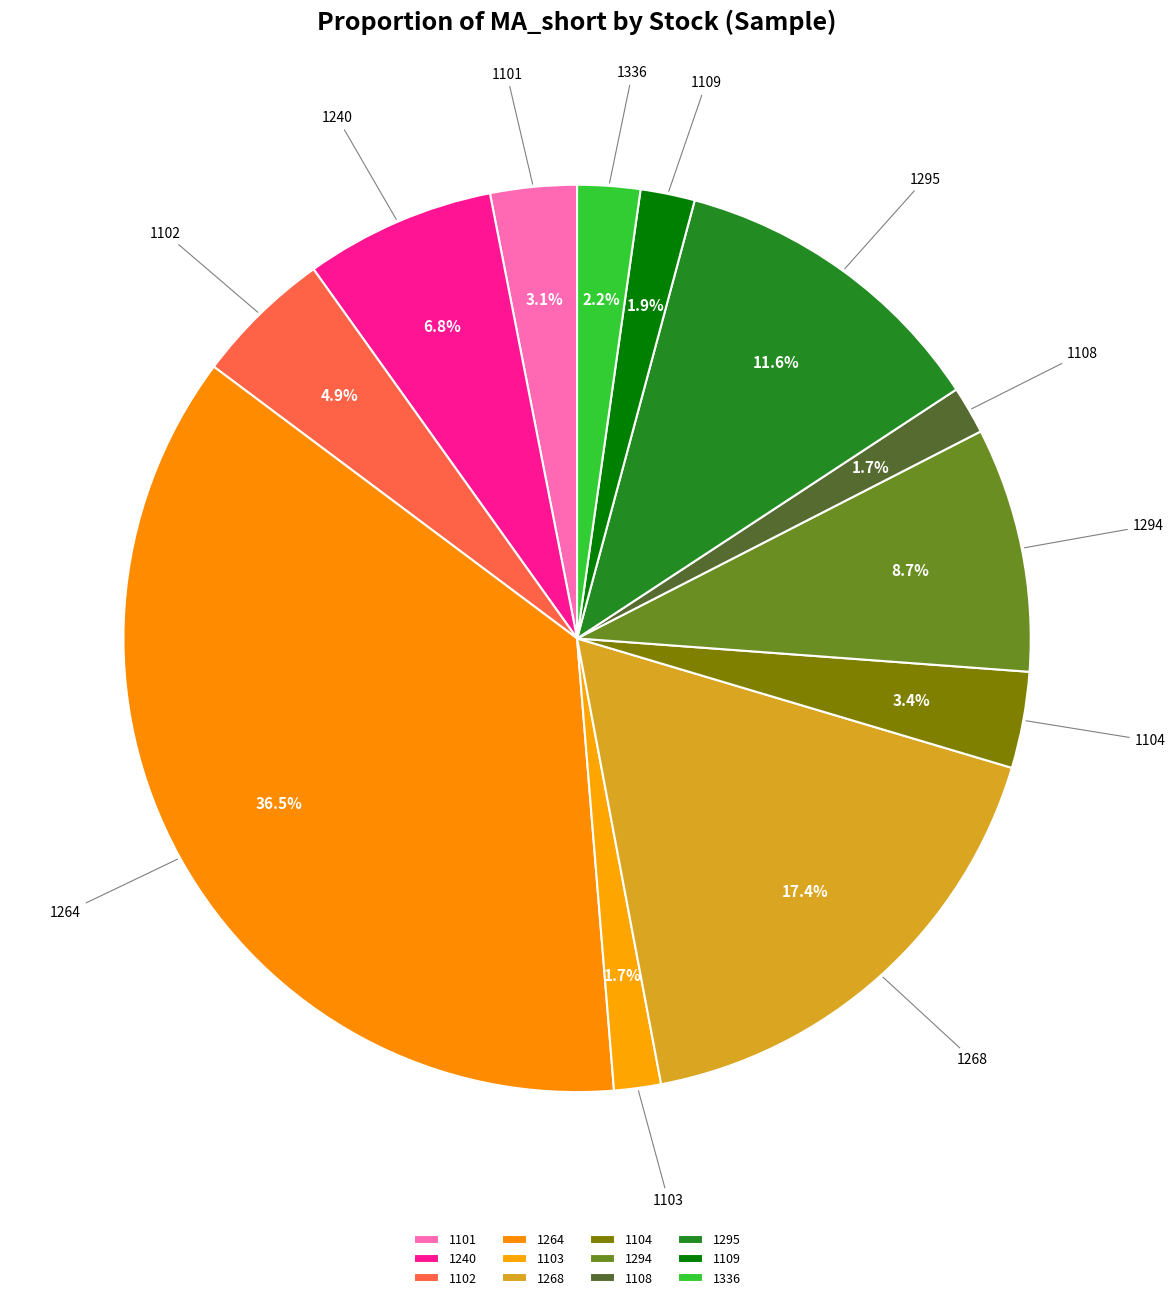

Combined, what portion of the pie is 1108 and 1109?

3.6%